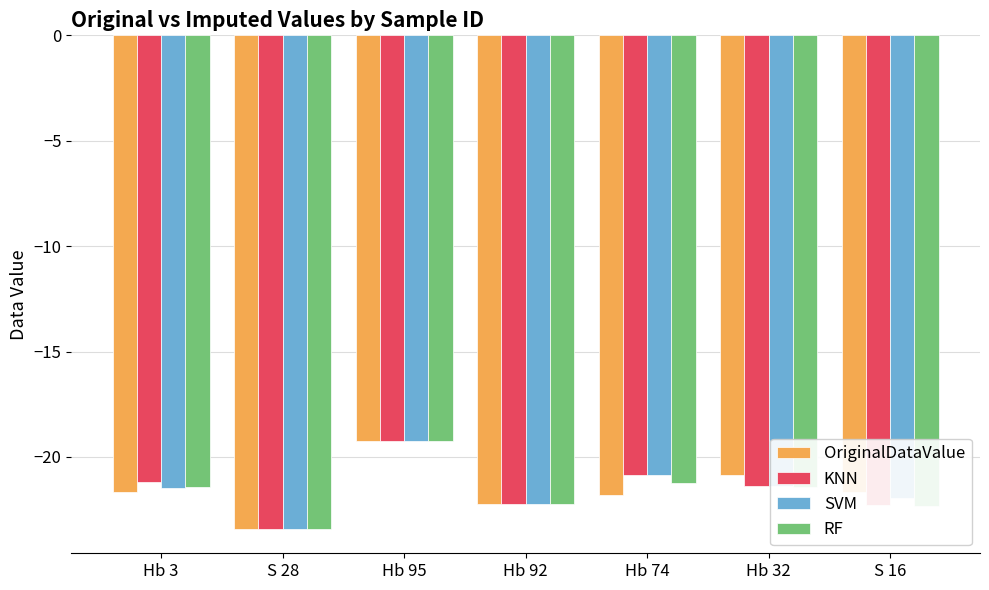

Which label corresponds to the largest value in the chart?

Hb 95